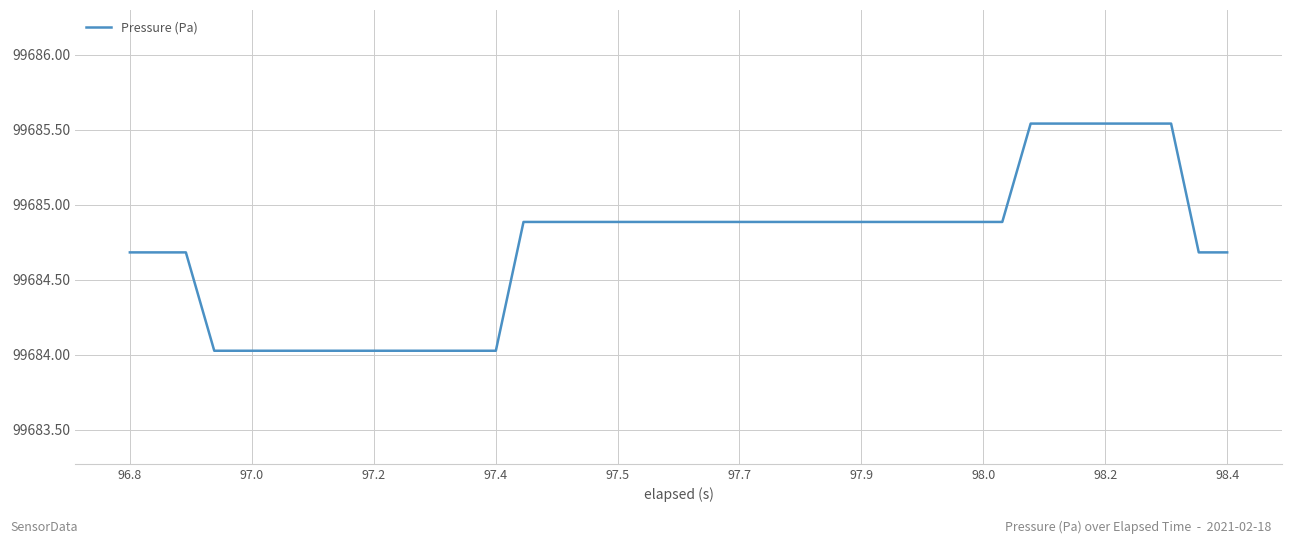

What is the smallest value displayed?

99684.0